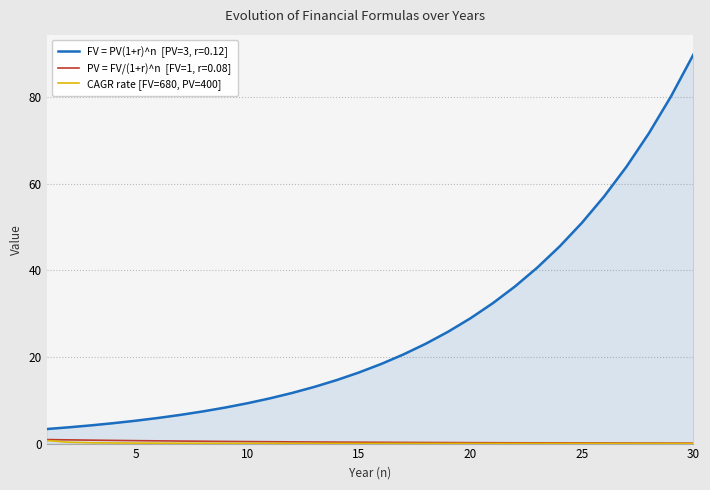

How many lines are shown in the chart?

3